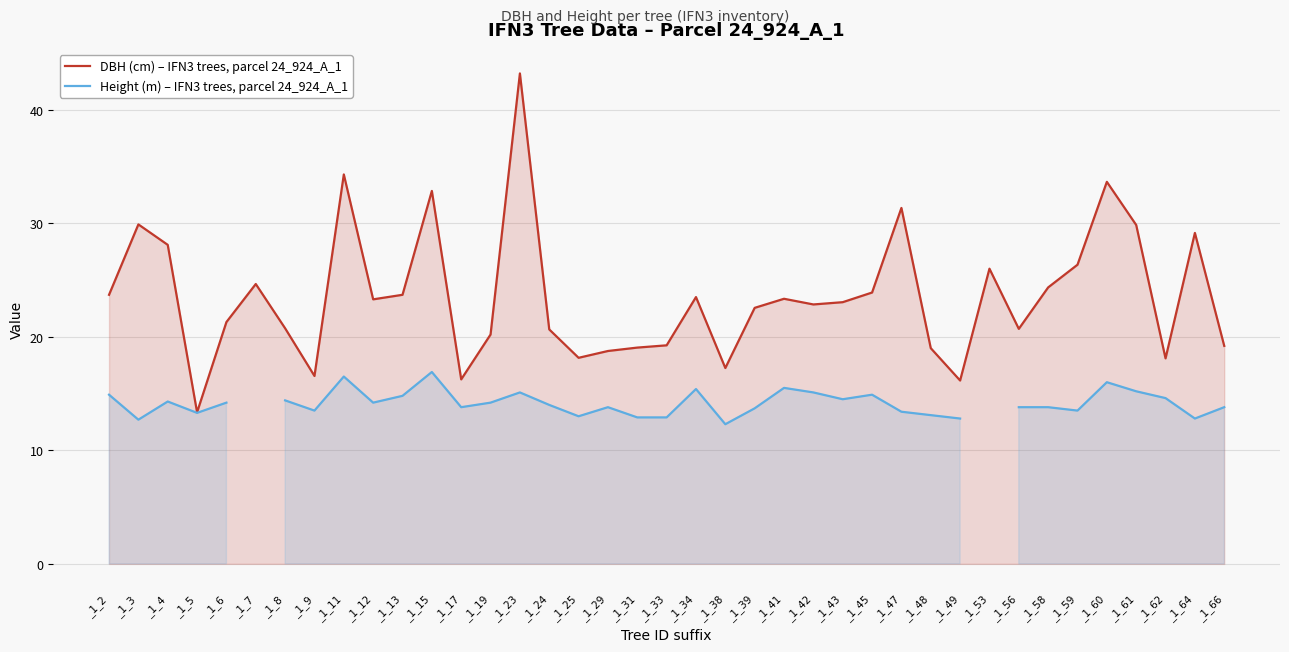

At which label does DBH (cm) – IFN3 trees, parcel 24_924_A_1 first exceed 23?

_1_2